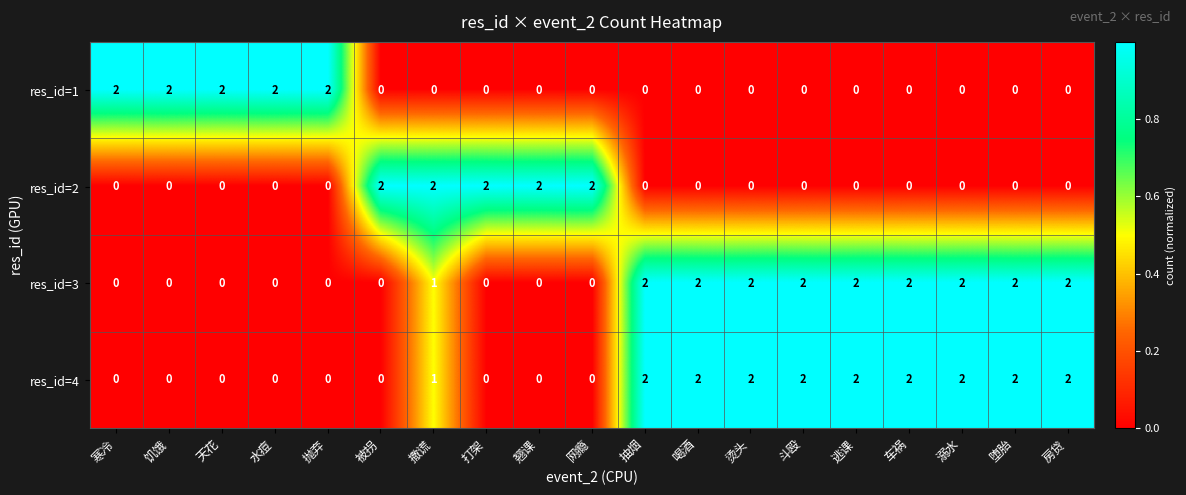

The res_id=3 series shows -1 at 抛弃. True or false?

False